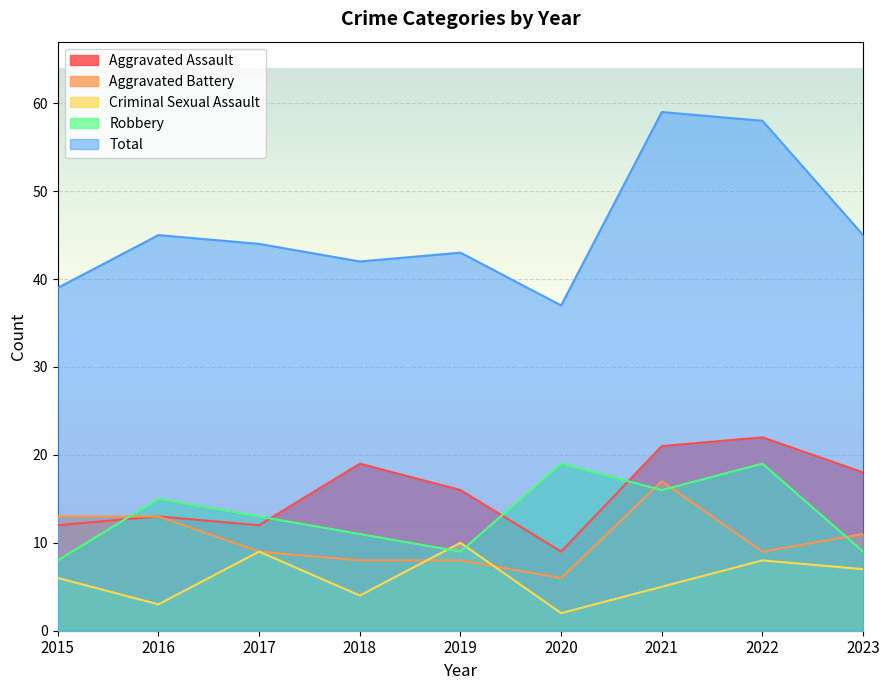

Read the Criminal Sexual Assault value at 2017.

9